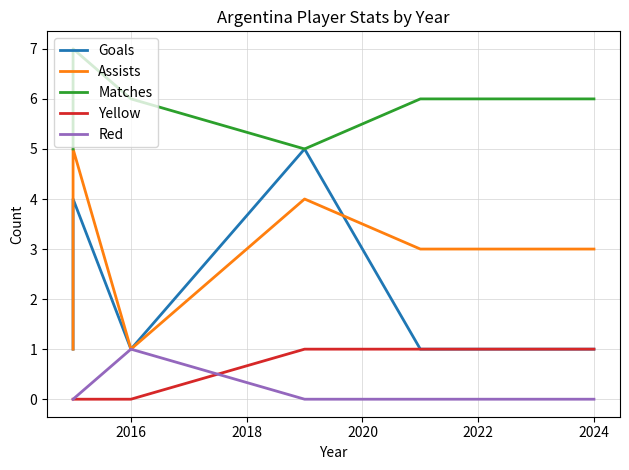

Which series has the widest spread of values?

Goals